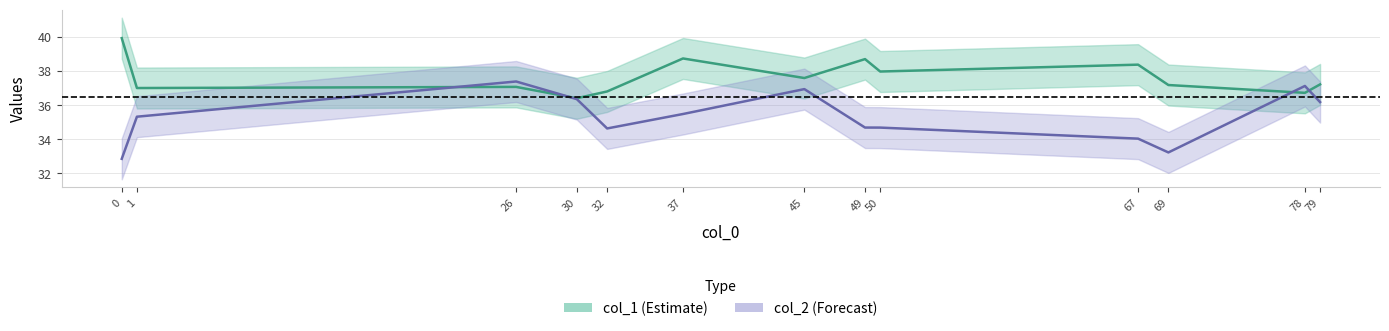

List the series in order of their peak value, highest first.

col_1, col_2